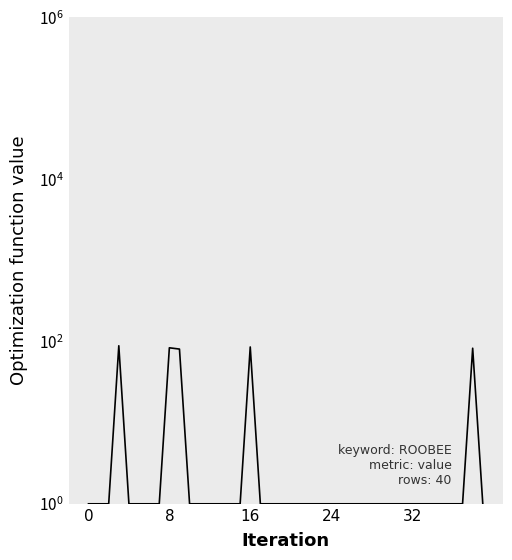

What is the label of the 33rd point from the left?

32